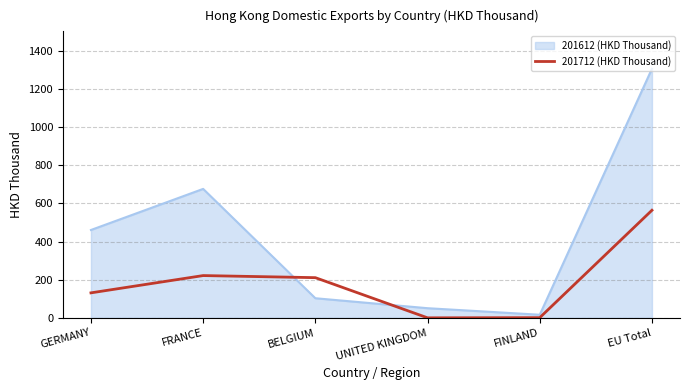

Read the 201712 (HKD Thousand) value at FRANCE.

221.5